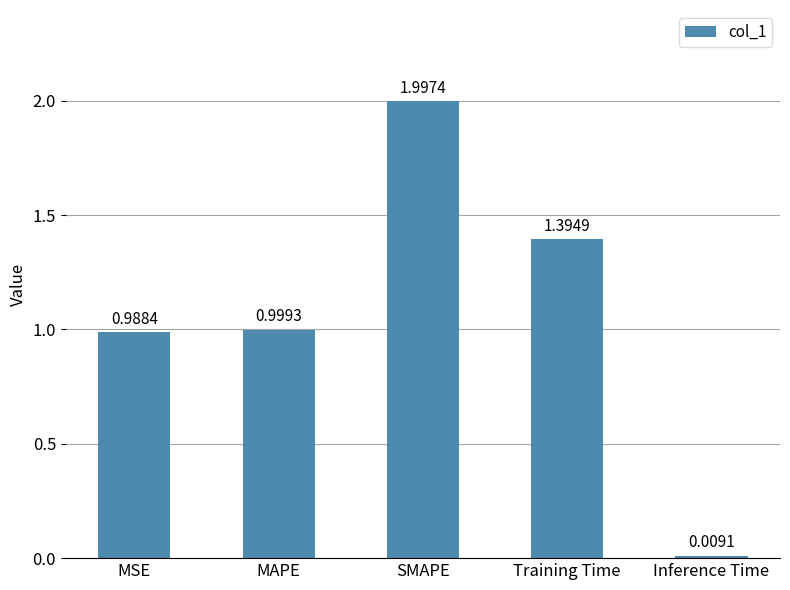

What is the change in value from MAPE to SMAPE?

+1.0